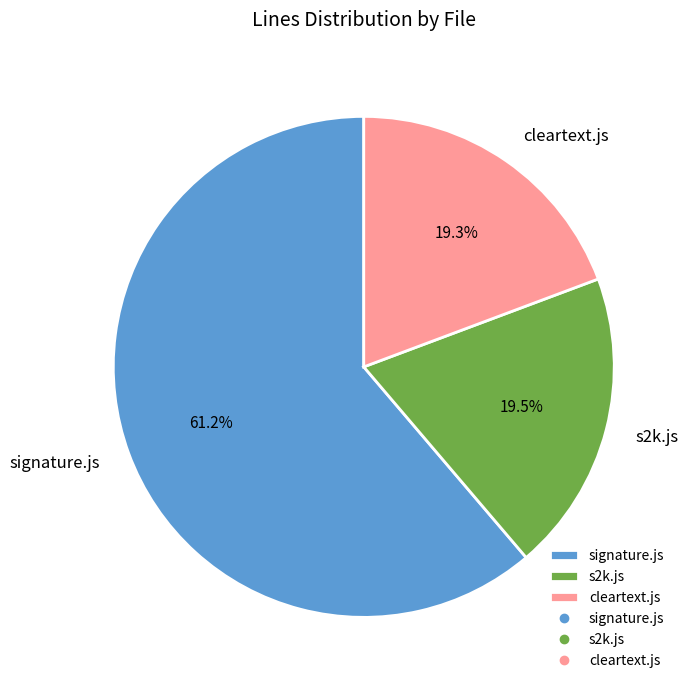

What portion of the pie excludes signature.js?

38.8%